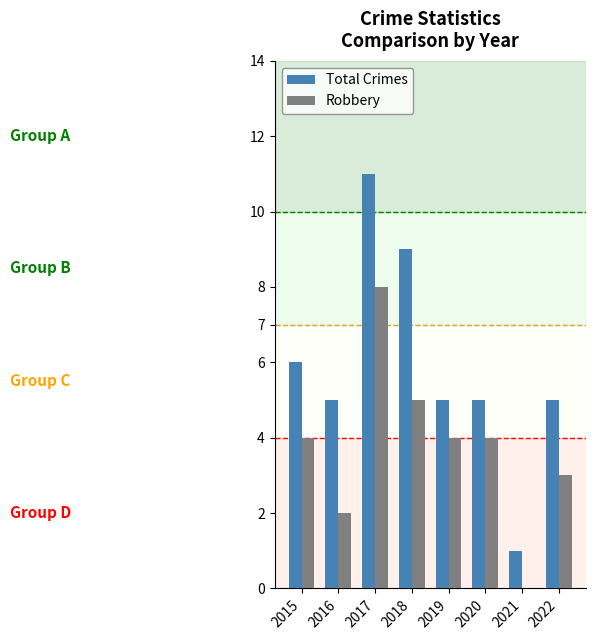

What is the average value of the Total Crimes series?

6